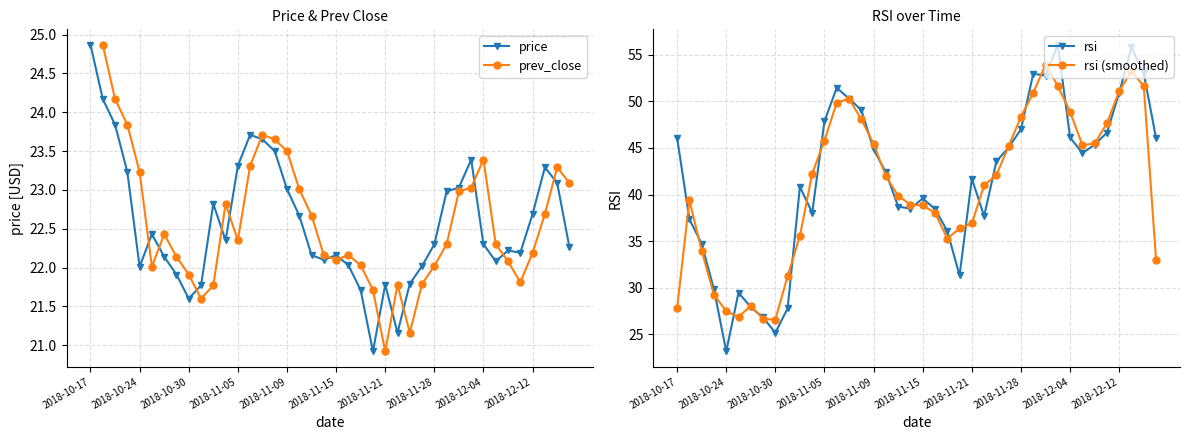

Which series has the largest range (max minus min)?

rsi